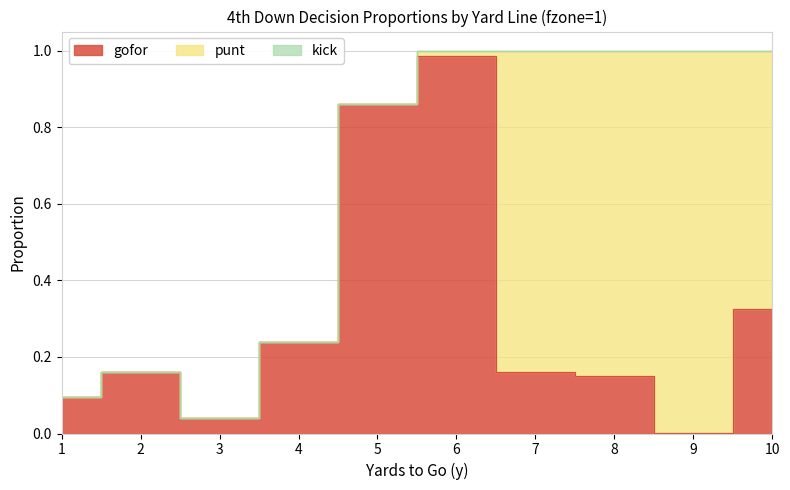

Between 3 and 8, which series saw the biggest shift?

punt